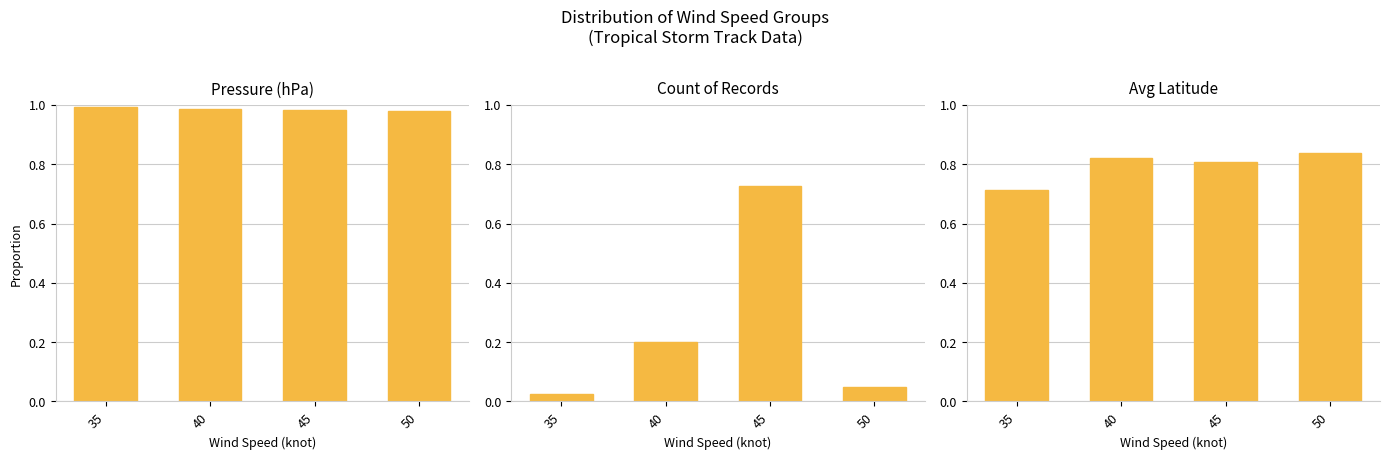

How many bars are there in each group?

3